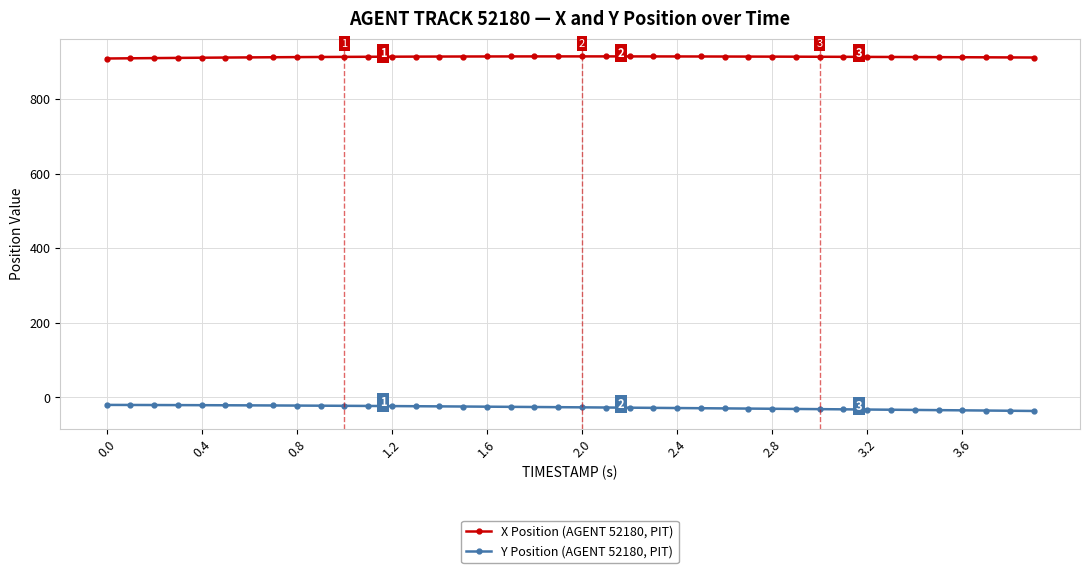

True or false: Y Position (AGENT 52180, PIT) and X Position (AGENT 52180, PIT) intersect in this chart.

False